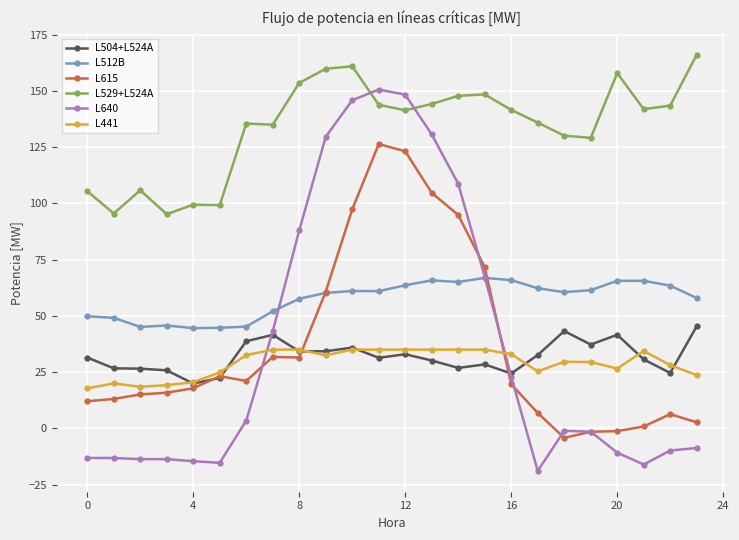

What is the maximum value shown in the chart?

166.1